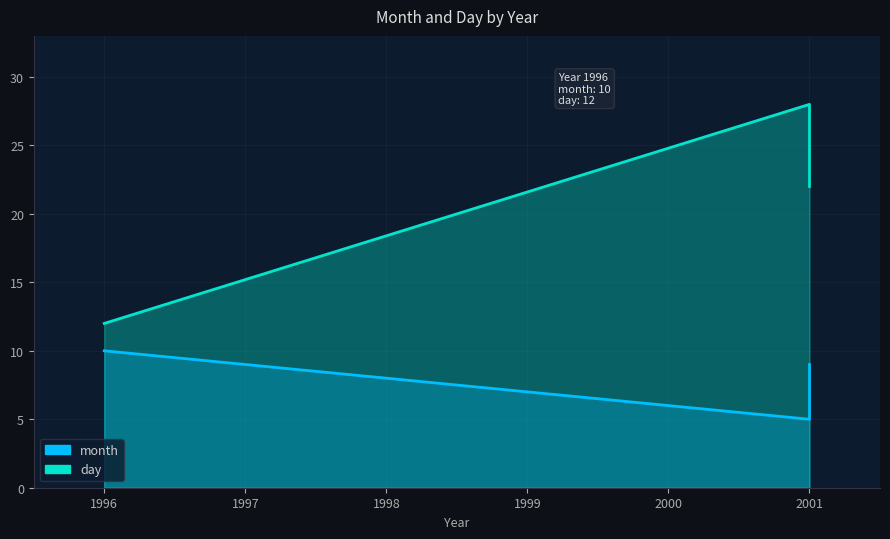

Which series has the widest spread of values?

day